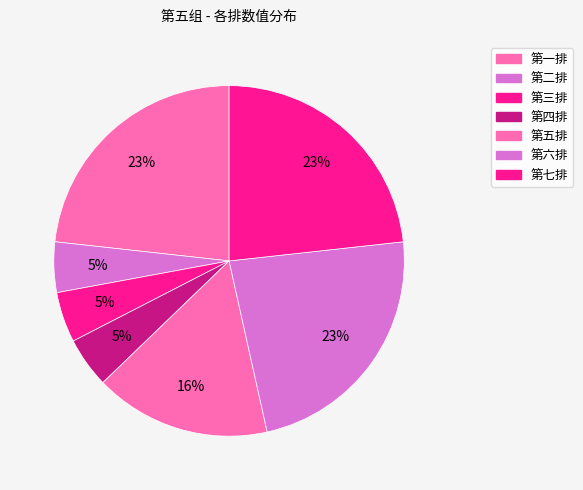

To the nearest percent, what is the combined percentage of 第二排 and 第一排?

28%